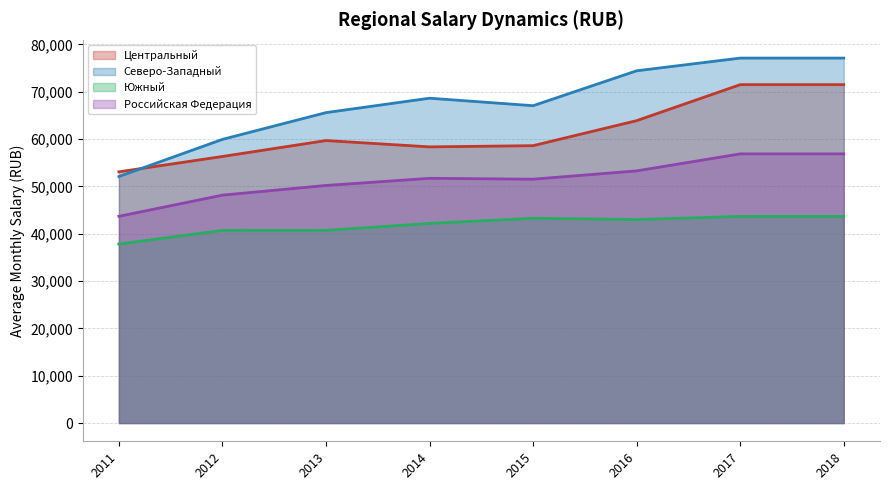

Which has a higher value, 2017 or 2016?

2017